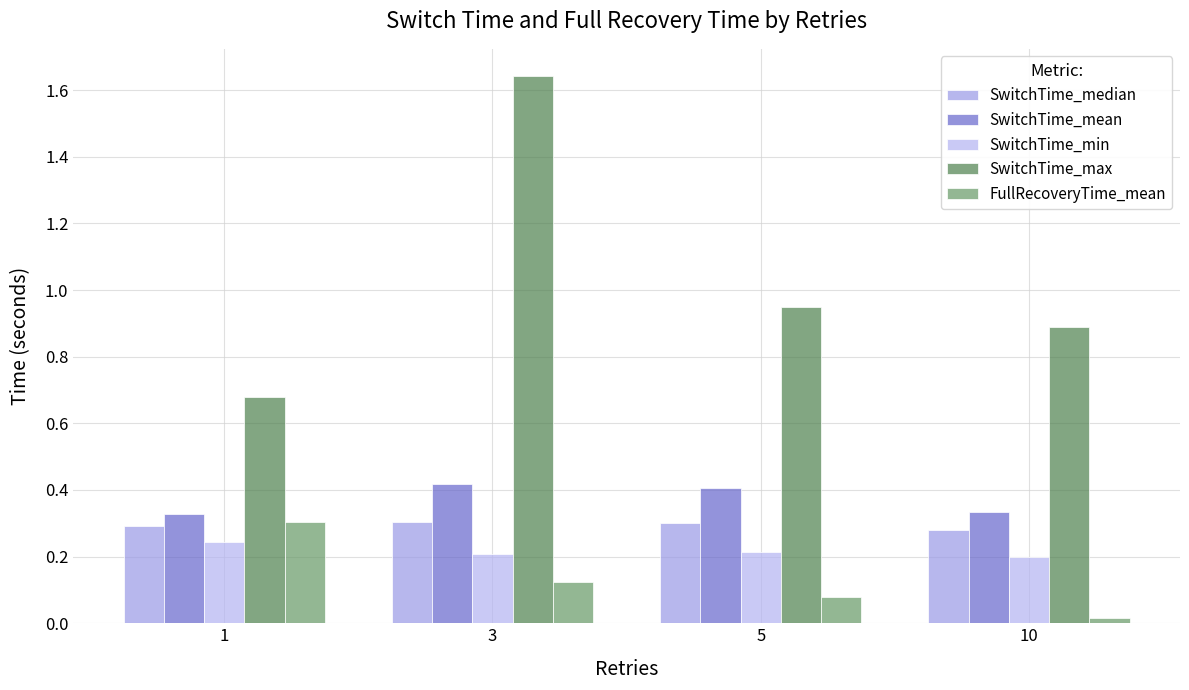

The SwitchTime_median series shows 0.3 at 10. True or false?

True